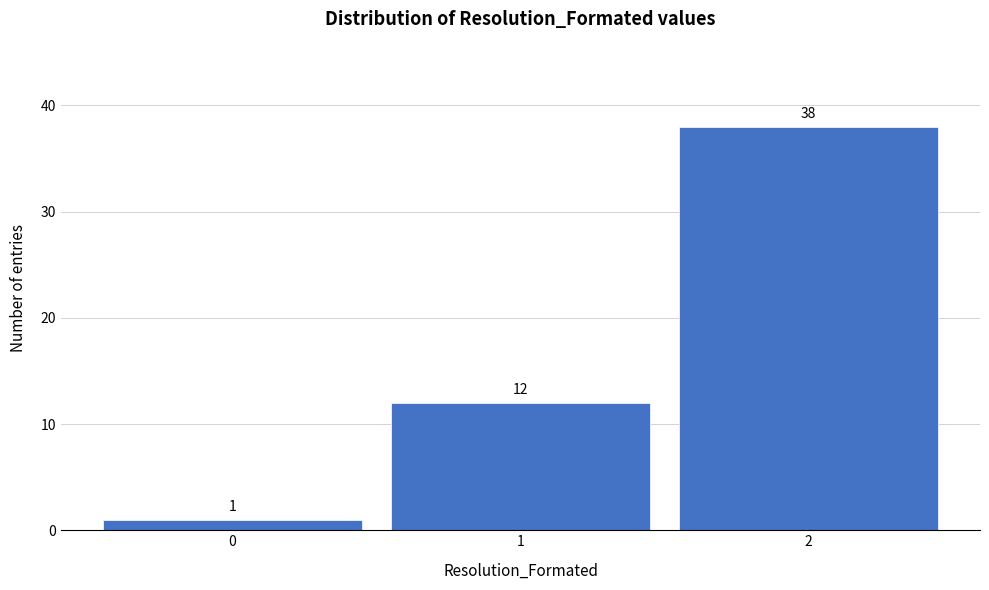

Reading left to right, list every bar in this chart as the range it spans on the x-axis followed by its height.

-0.5 to 0.5: 1
0.5 to 1.5: 12
1.5 to 2.5: 38